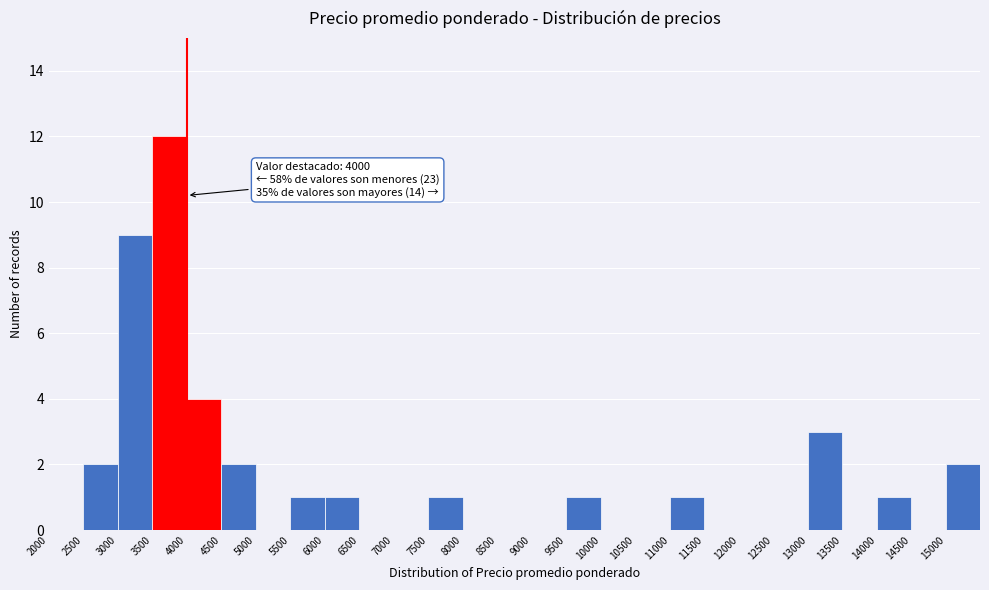

Which range on the x-axis has the tallest bar?

3500 to 4000